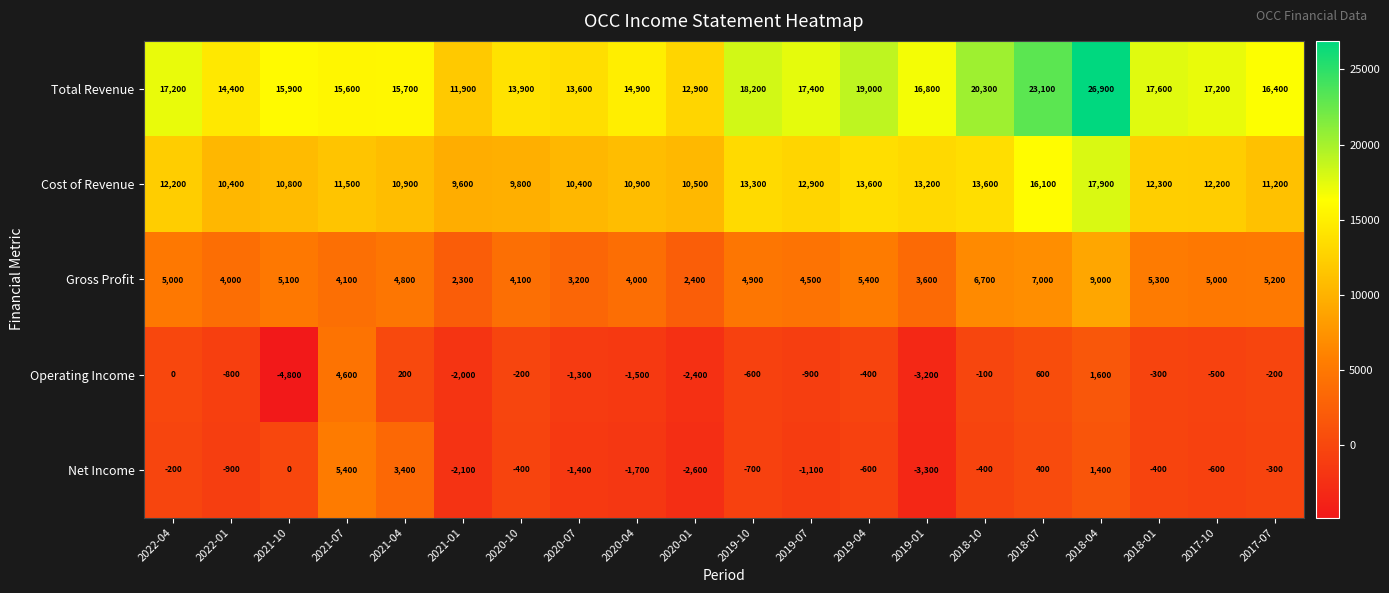

Which series has the largest total across all categories?

Total Revenue